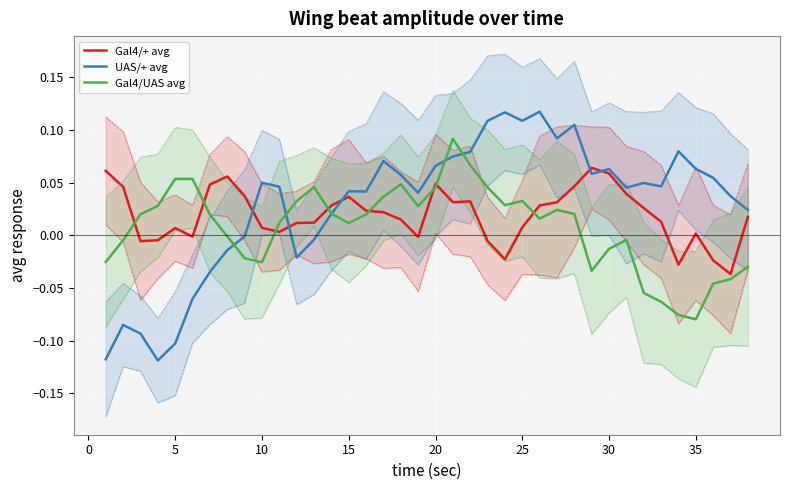

Read the UAS/+ avg value at 25.

0.1